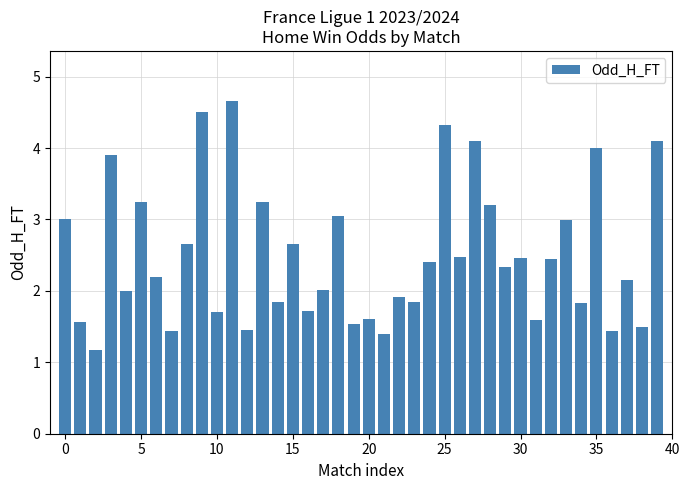

Count the number of categories in the chart.

40